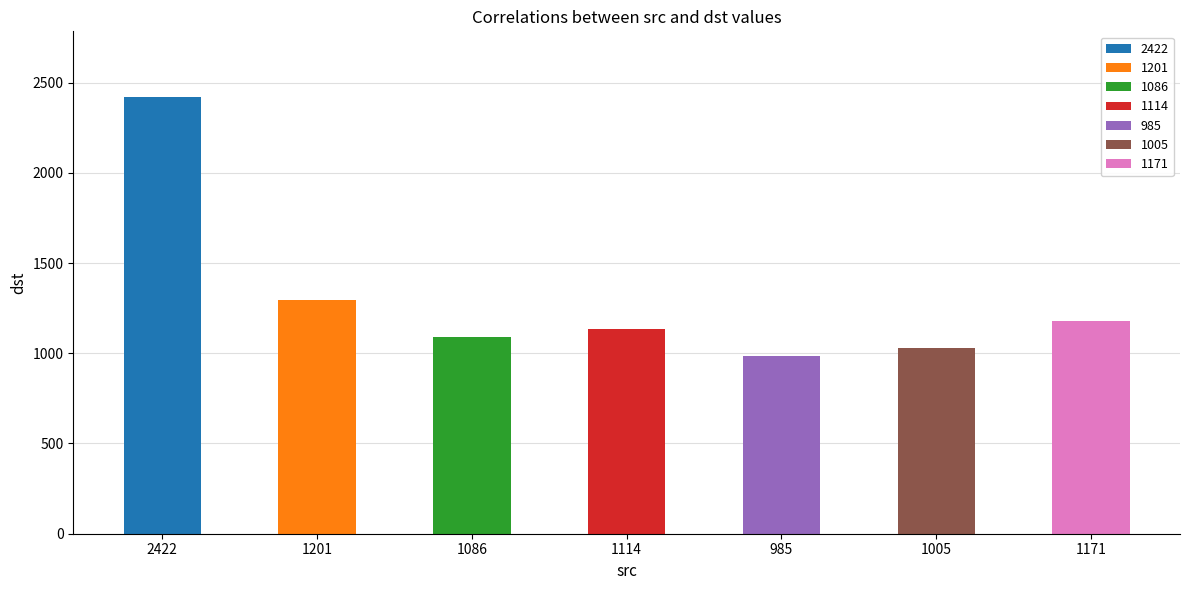

What is the difference between the second highest and minimum values?

312